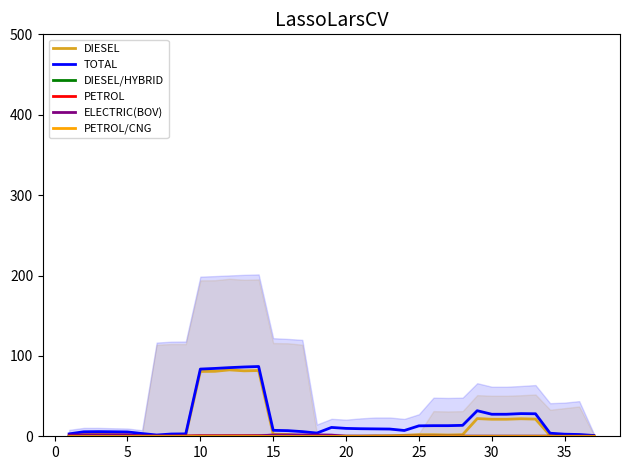

What are all the series names shown in the legend?

DIESEL, TOTAL, DIESEL/HYBRID, PETROL, ELECTRIC(BOV), PETROL/CNG